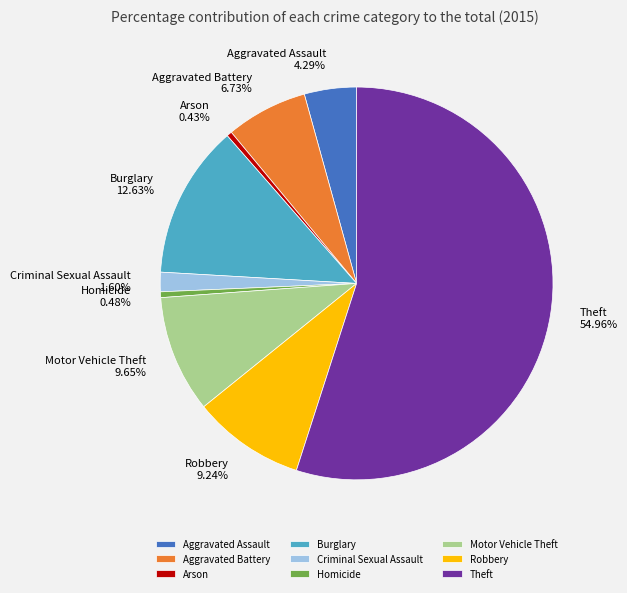

Combined, what portion of the pie is Theft and Arson?

55.4%